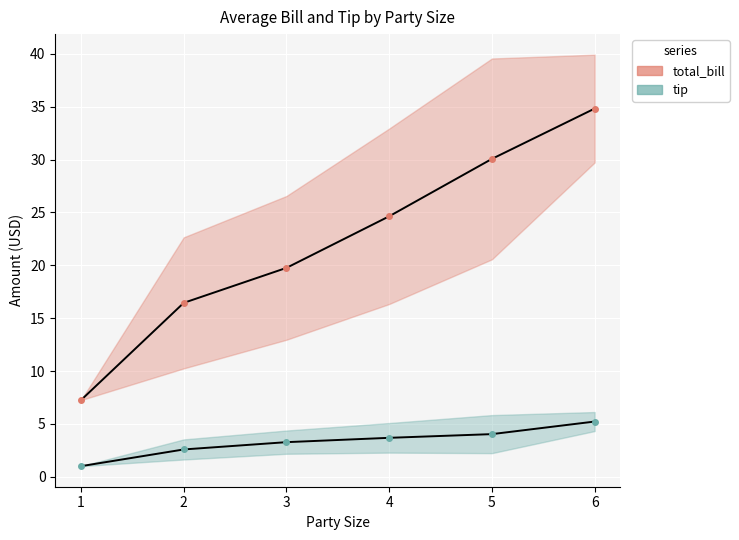

True or false: total_bill and tip intersect in this chart.

False